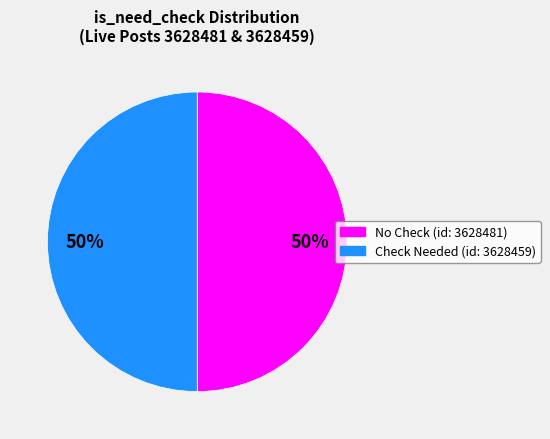

To the nearest percent, what is the combined percentage of Check Needed (id: 3628459) and No Check (id: 3628481)?

100%